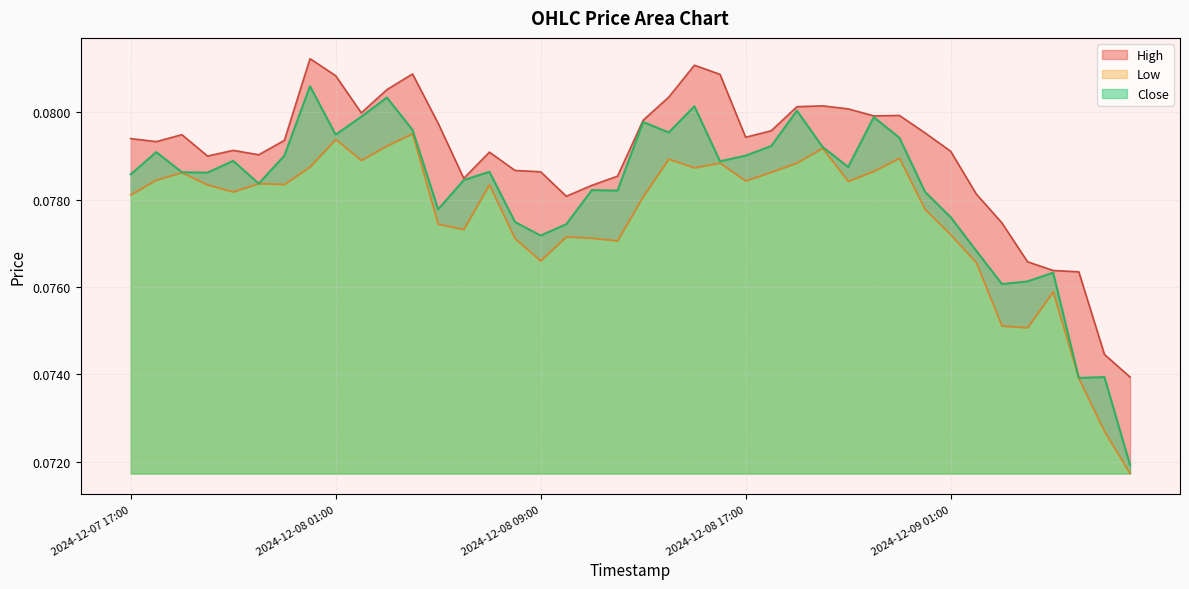

List the labels in order of High value, smallest first.

2024-12-09 08:00, 2024-12-09 07:00, 2024-12-09 06:00, 2024-12-09 05:00, 2024-12-09 04:00, 2024-12-09 03:00, 2024-12-08 10:00, 2024-12-09 02:00, 2024-12-08 11:00, 2024-12-08 06:00, 2024-12-08 12:00, 2024-12-08 09:00, 2024-12-08 08:00, 2024-12-07 20:00, 2024-12-07 22:00, 2024-12-08 07:00, 2024-12-09 01:00, 2024-12-07 21:00, 2024-12-07 18:00, 2024-12-07 23:00, 2024-12-07 17:00, 2024-12-08 17:00, 2024-12-07 19:00, 2024-12-09 00:00, 2024-12-08 18:00, 2024-12-08 05:00, 2024-12-08 13:00, 2024-12-08 22:00, 2024-12-08 23:00, 2024-12-08 02:00, 2024-12-08 21:00, 2024-12-08 19:00, 2024-12-08 20:00, 2024-12-08 14:00, 2024-12-08 03:00, 2024-12-08 01:00, 2024-12-08 16:00, 2024-12-08 04:00, 2024-12-08 15:00, 2024-12-08 00:00